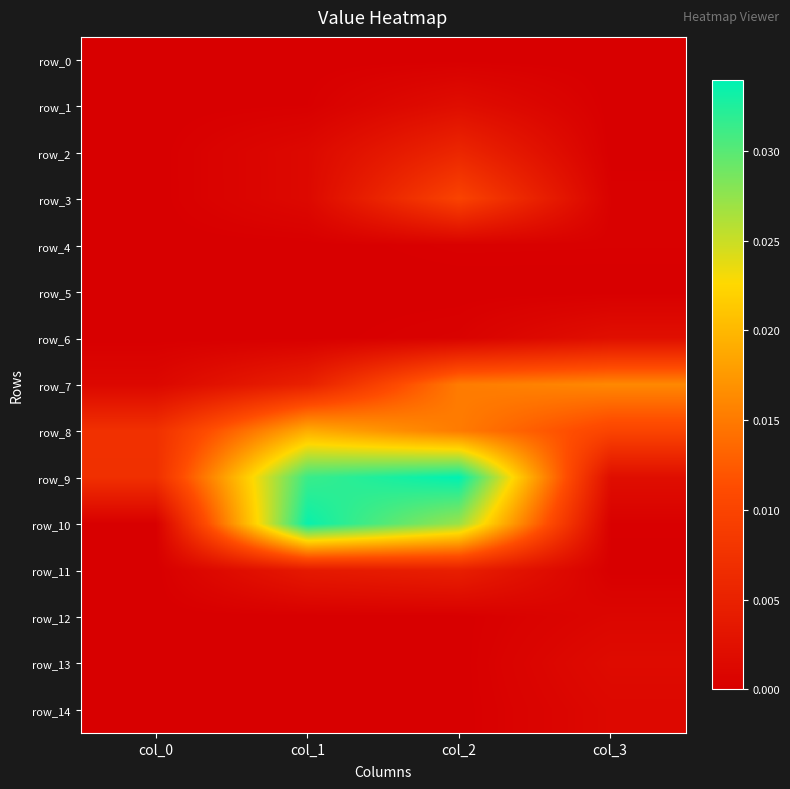

How many positive values does the row_0 series have?

1